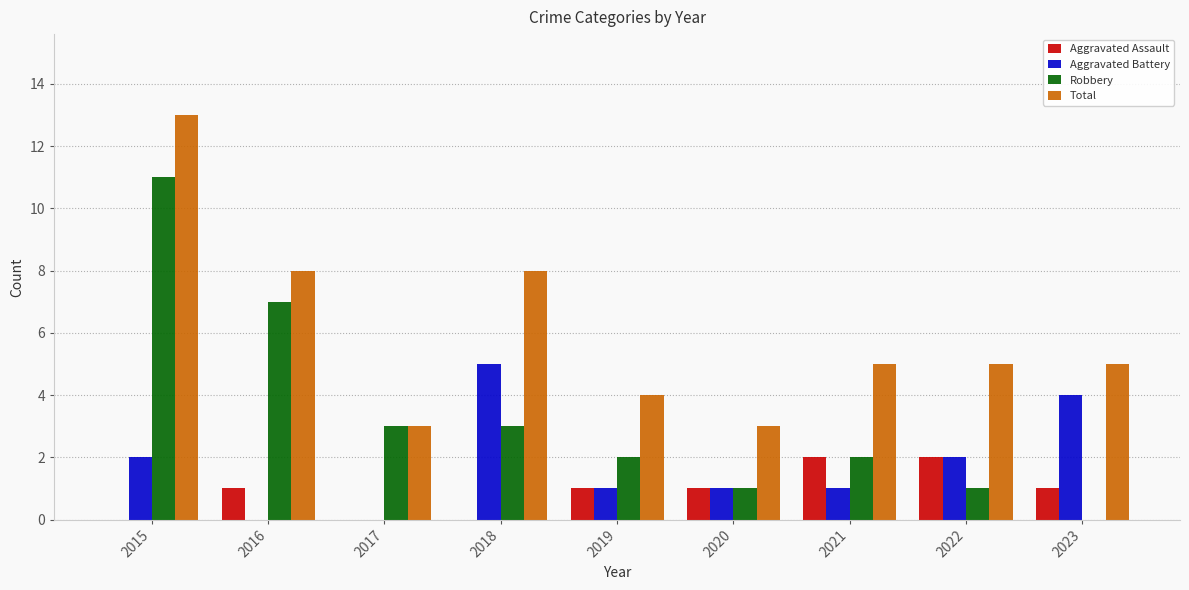

What is the maximum value for Aggravated Battery?

5